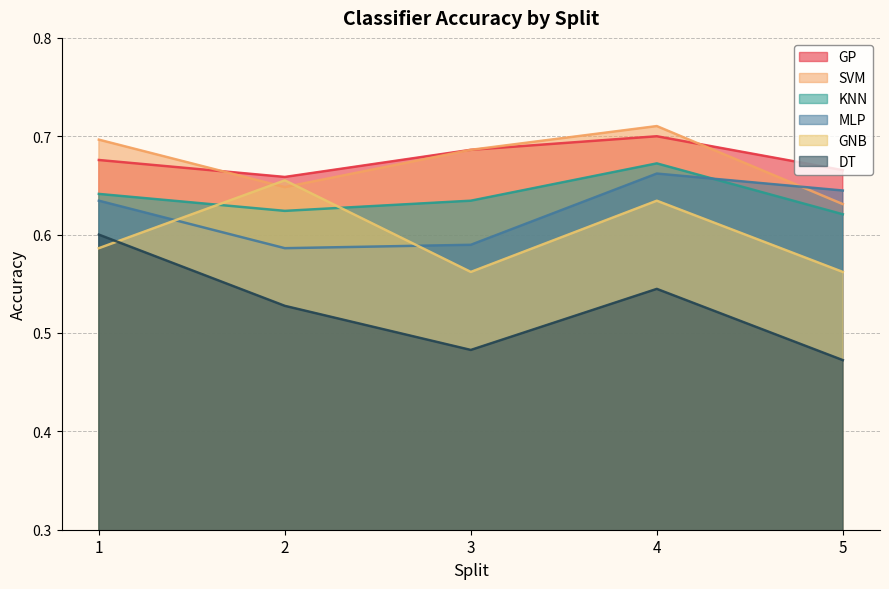

True or false: GP has more than 1 interior local peaks.

False